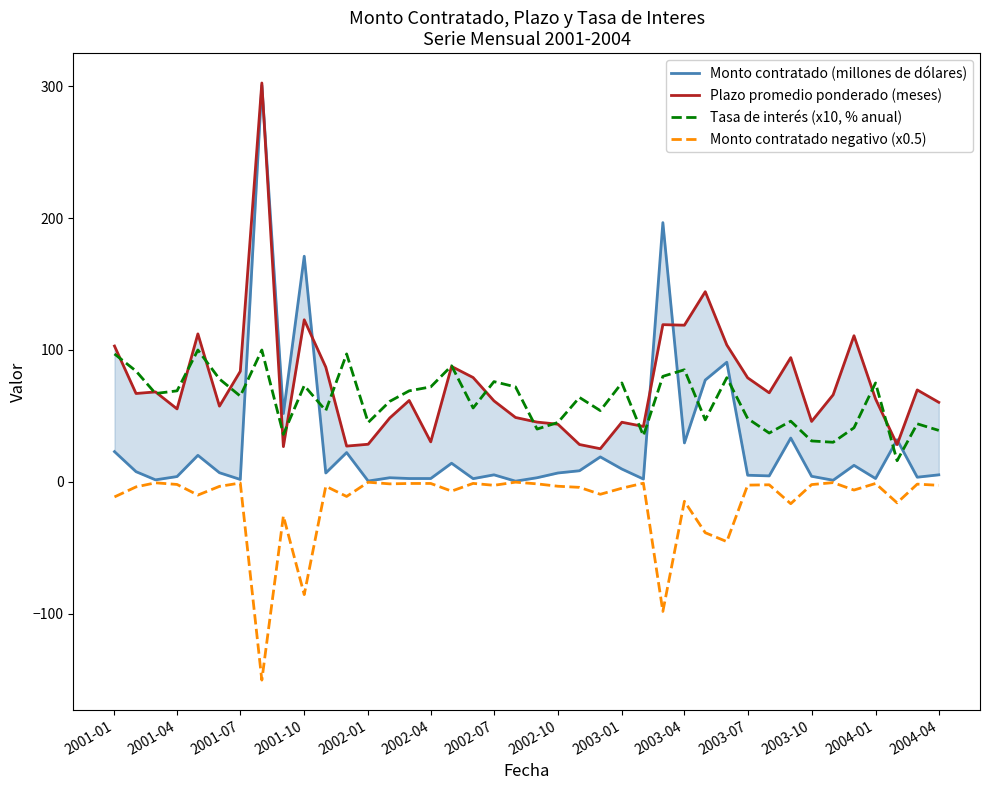

True or false: Tasa de interés (x10, % anual) and Monto contratado negativo (x0.5) cross at least once.

False